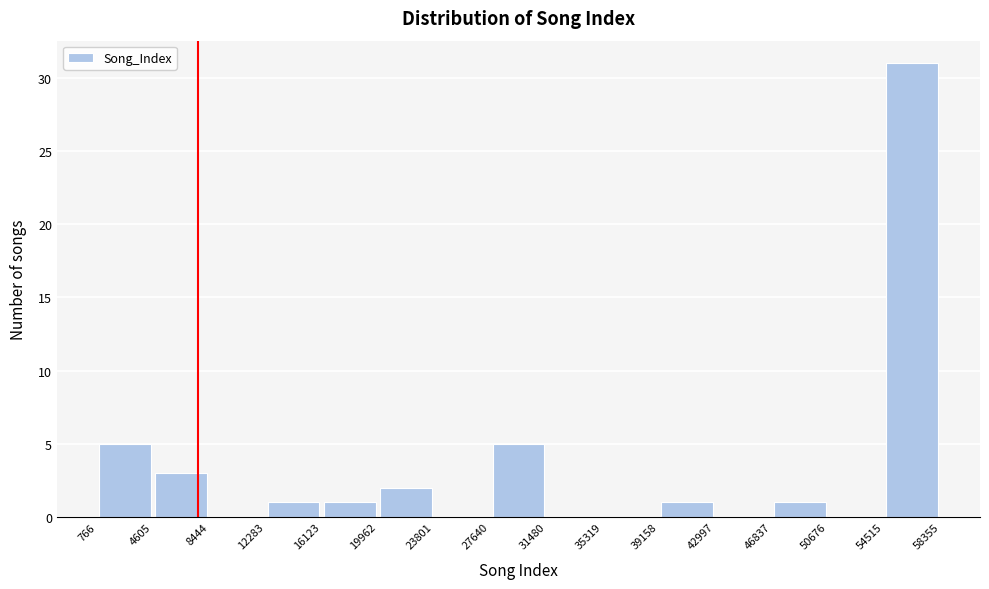

What is the height of the bar covering 27640 to 31480 on the x-axis? The values are not printed on the chart, so give them approximately, as read against the axis.

5